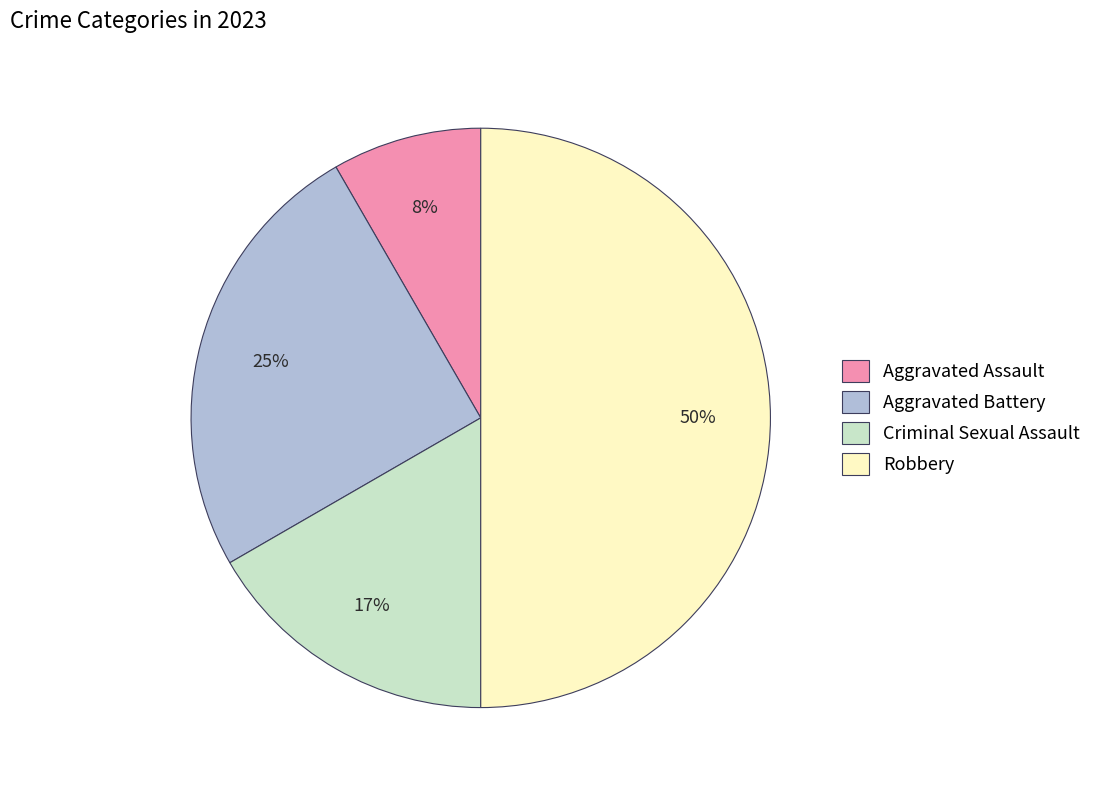

What is the ratio of the value at Aggravated Battery to the value at Robbery?

0.5